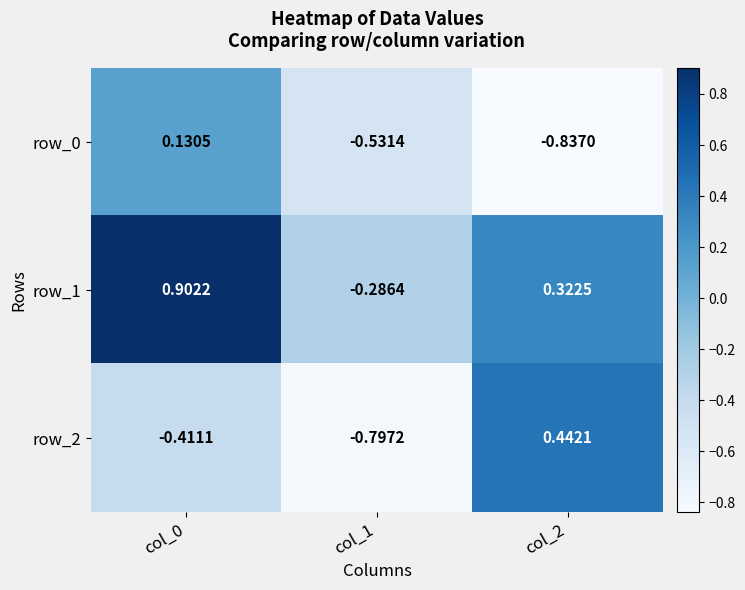

At which label is row_1 closest to 0?

col_1